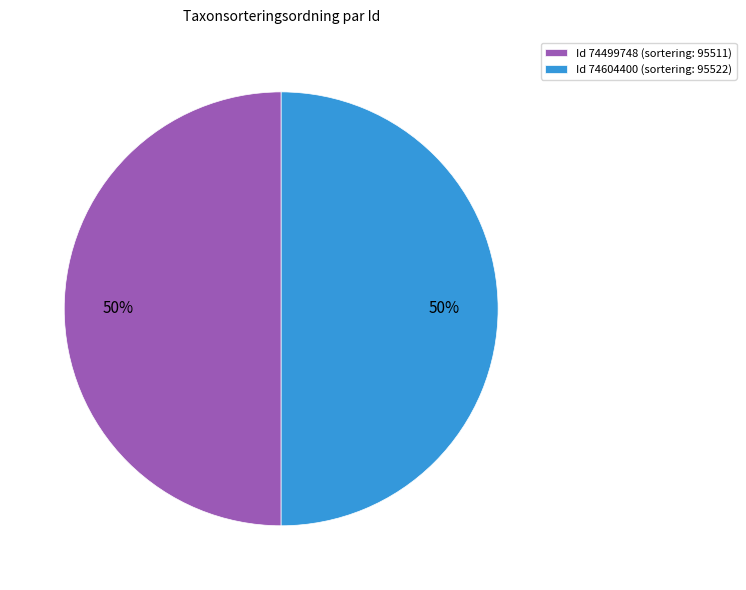

True or false: Id 74499748 (sortering: 95511) accounts for 62% of the total.

False